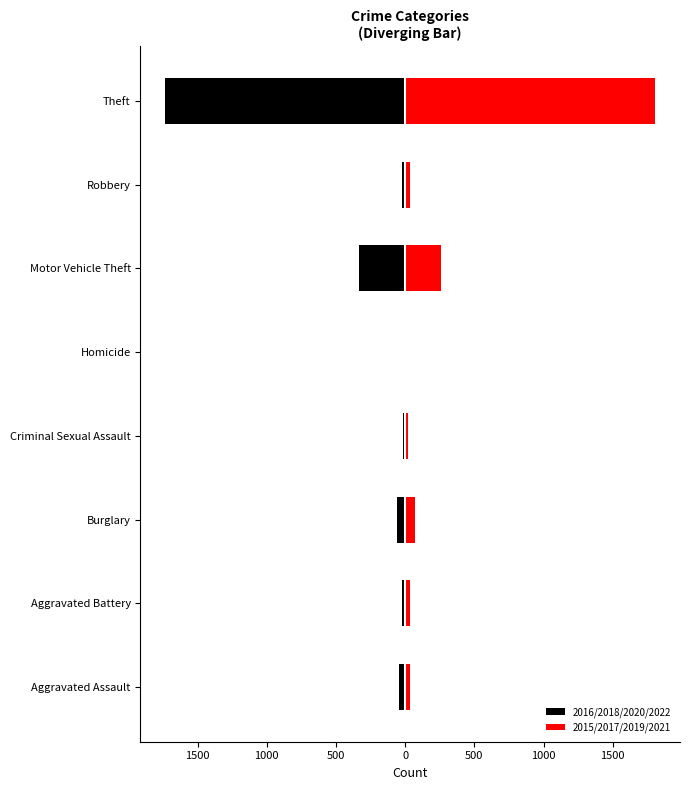

What is the minimum value for 2015/2017/2019/2021?

2